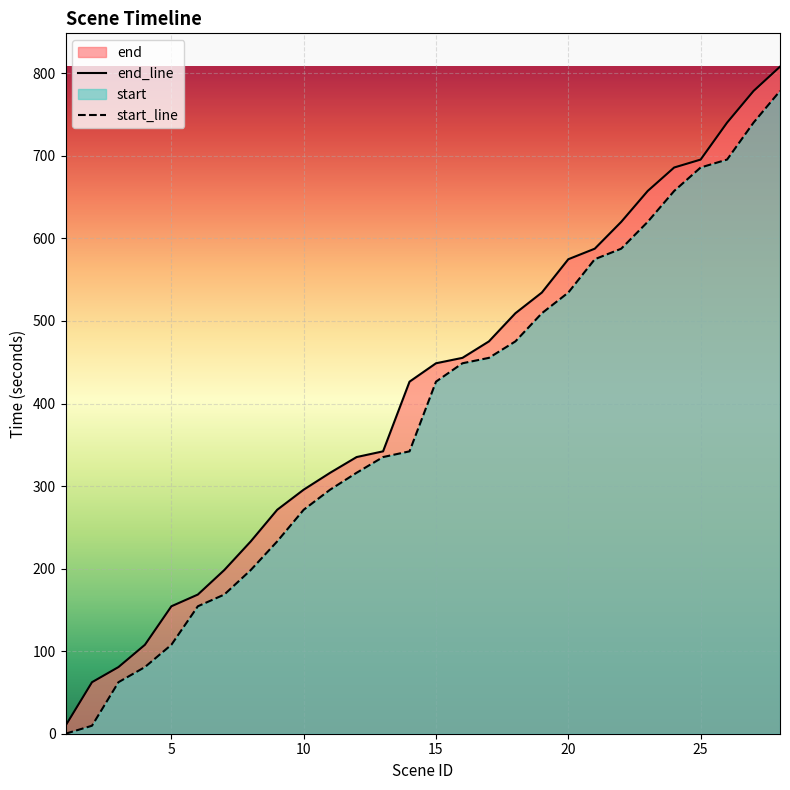

What is the total value across all series at 5?

262.1